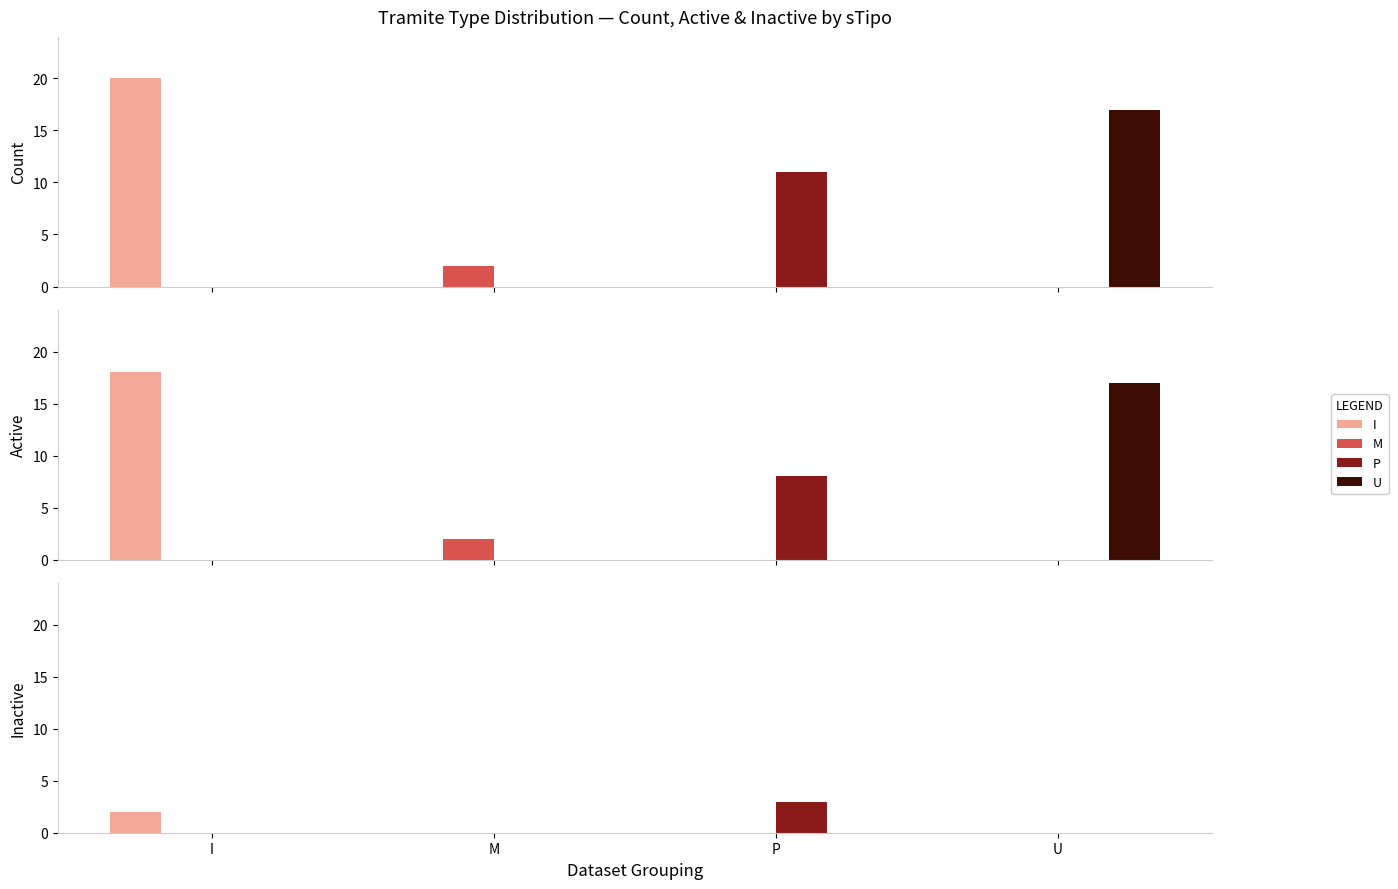

Are the bars horizontal?

No